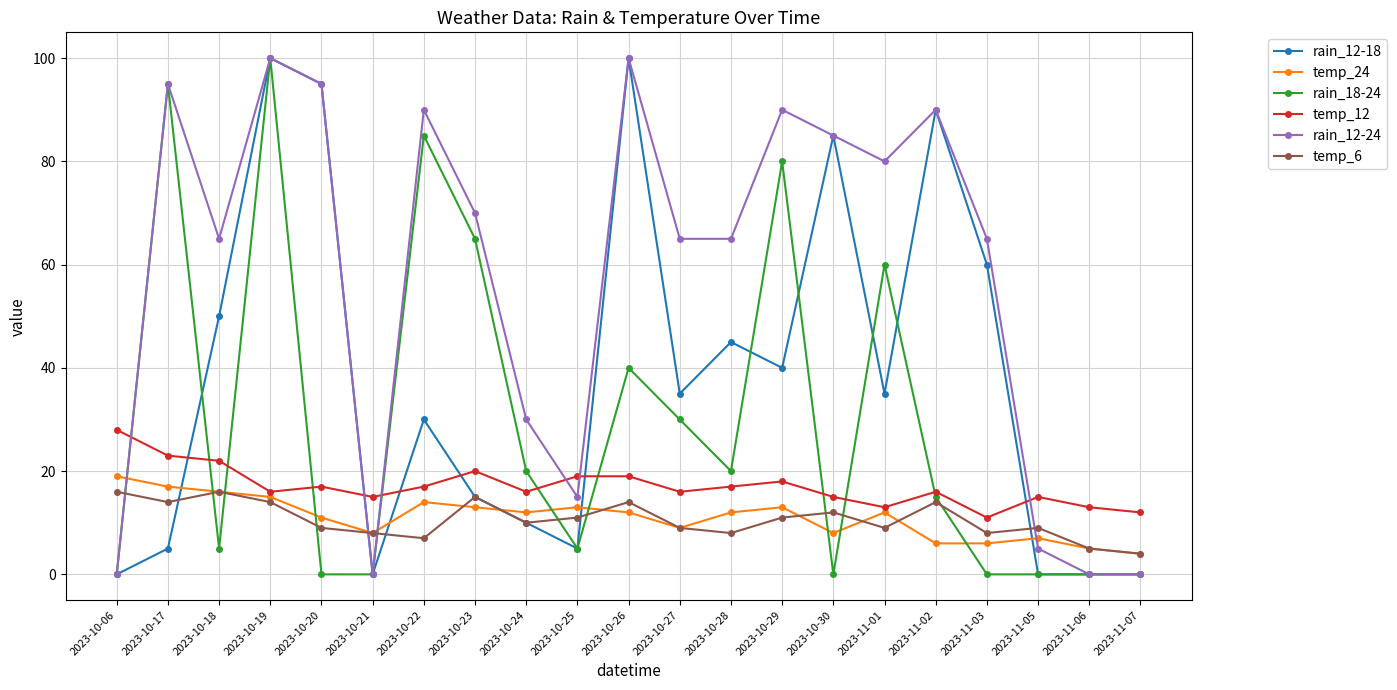

What is the sum of all temp_12 values?

358